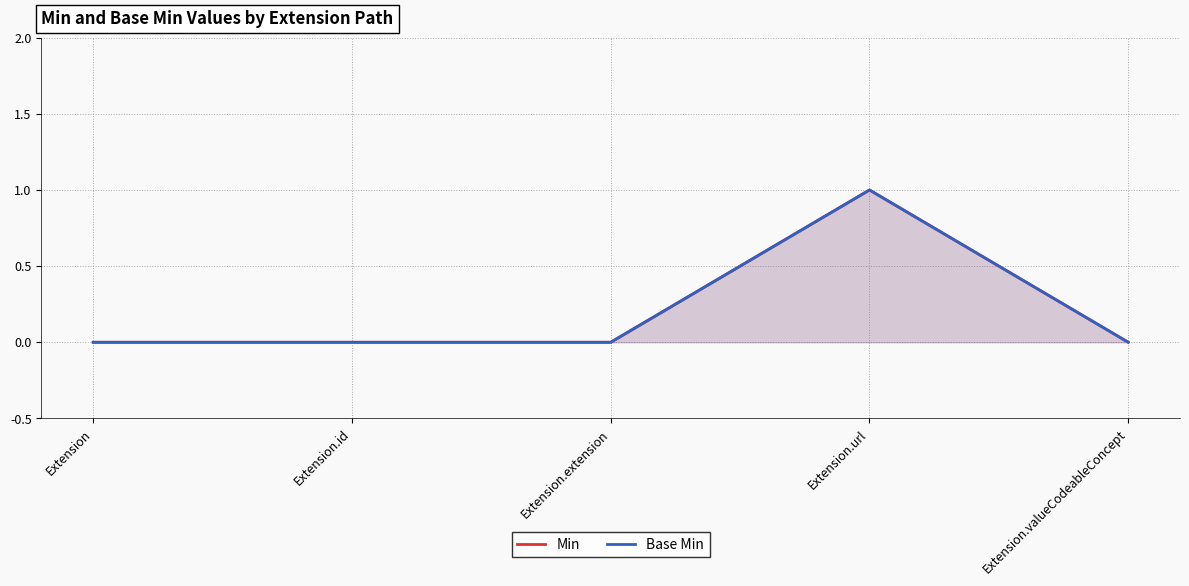

Reading left to right, extract all data points from this chart.

Min: Extension=0	Extension.id=0	Extension.extension=0	Extension.url=1	Extension.valueCodeableConcept=0
Base Min: Extension=0	Extension.id=0	Extension.extension=0	Extension.url=1	Extension.valueCodeableConcept=0